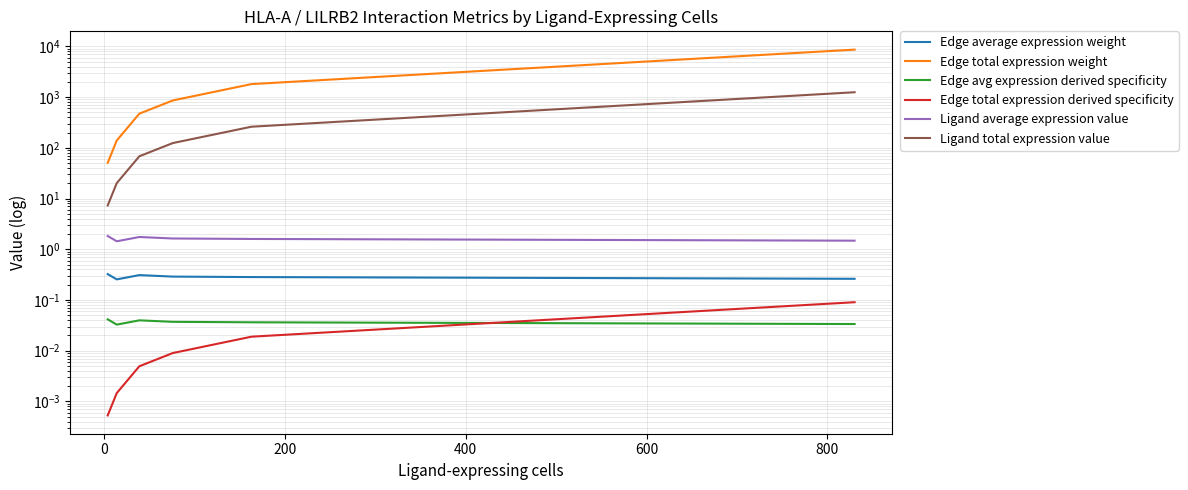

True or false: Ligand average expression value has more than 0 points higher than both neighbors.

True